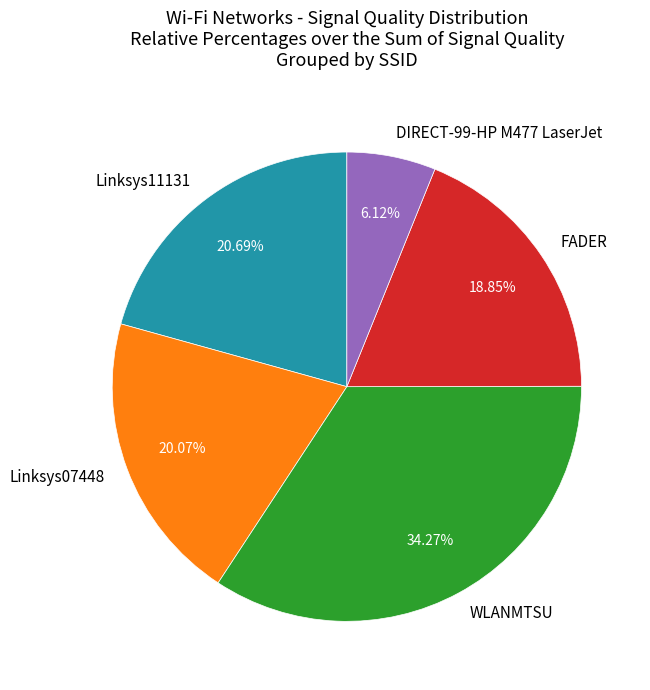

Is there a majority slice in this chart?

No